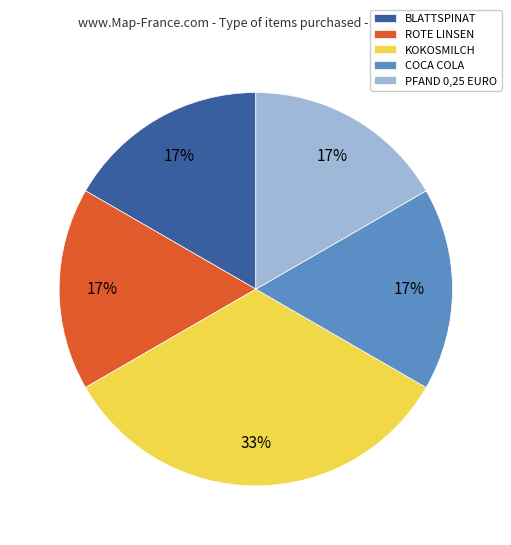

True or false: BLATTSPINAT accounts for 5% of the total.

False